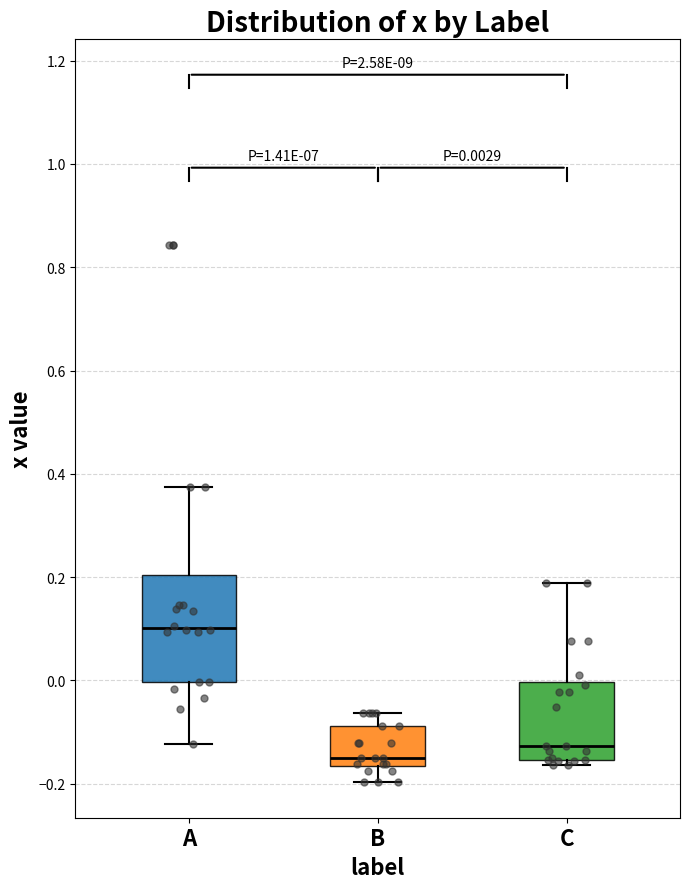

Which box has the lowest median line?

B